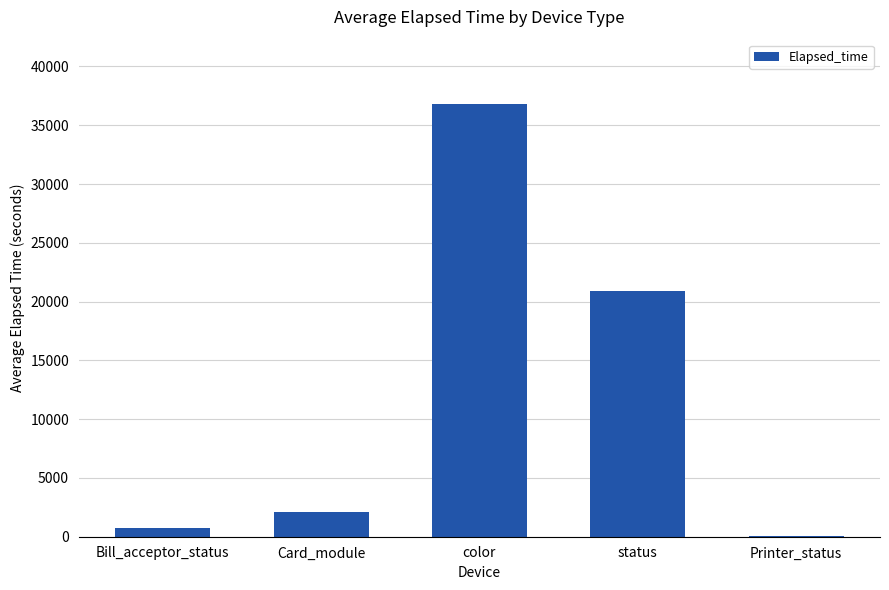

At which category does the chart reach its peak across all series?

color